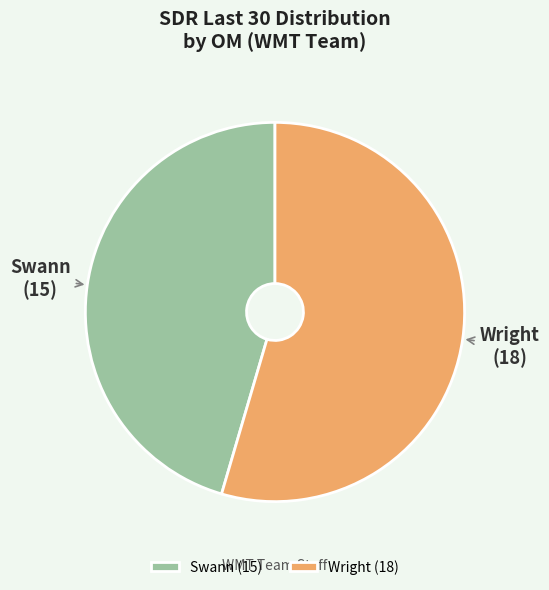

Does any single category account for the majority?

Yes